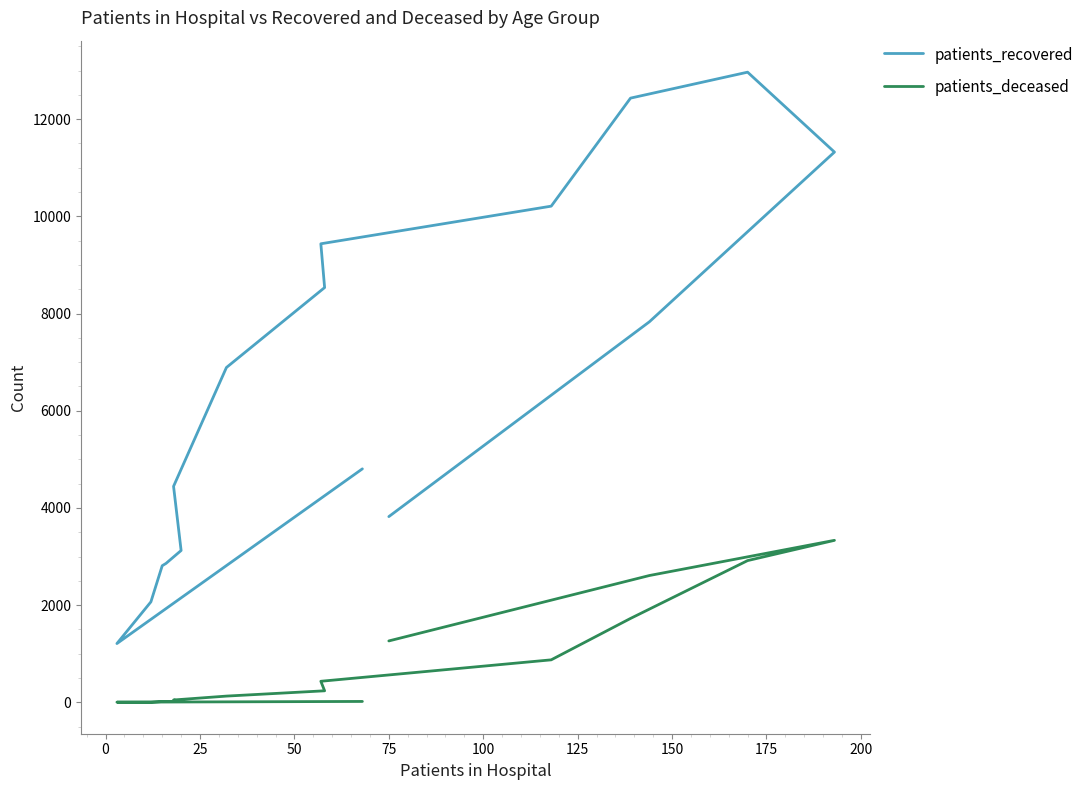

At how many categories does at least one series exceed 6198?

8